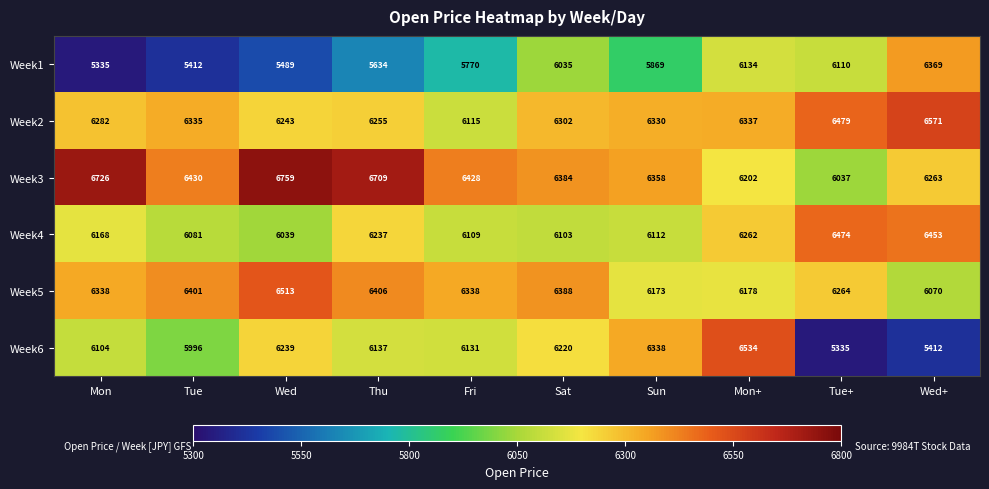

What is the maximum value shown in the chart?

6759